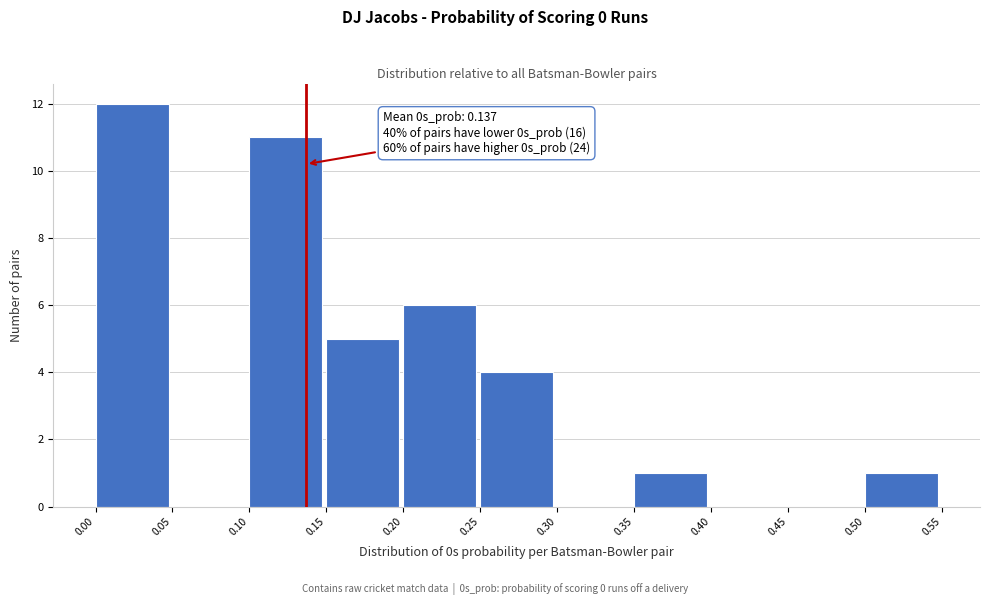

Over which range of the x-axis is the bar tallest?

0.00 to 0.05